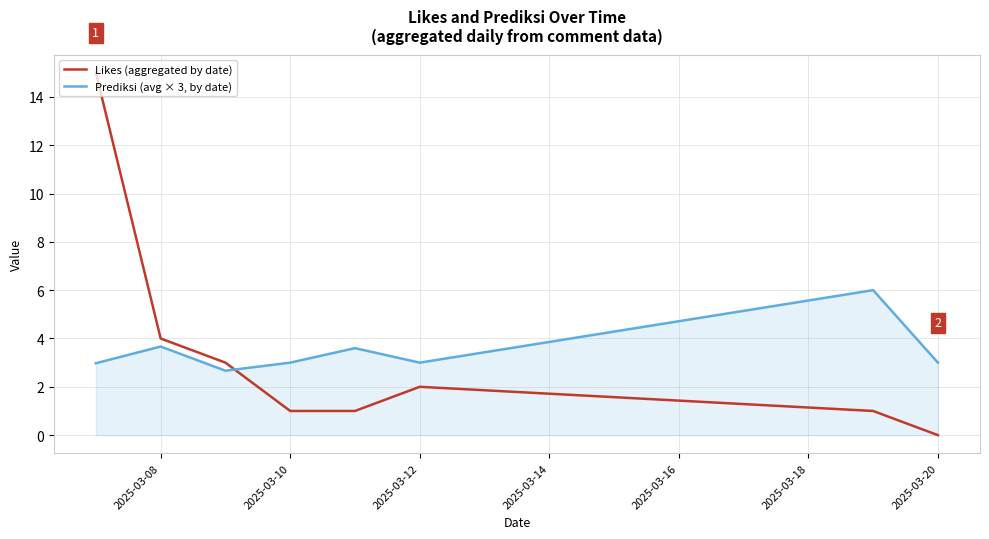

Rank the series by their maximum value, from highest to lowest.

Likes (aggregated by date), Prediksi (avg × 3, by date)